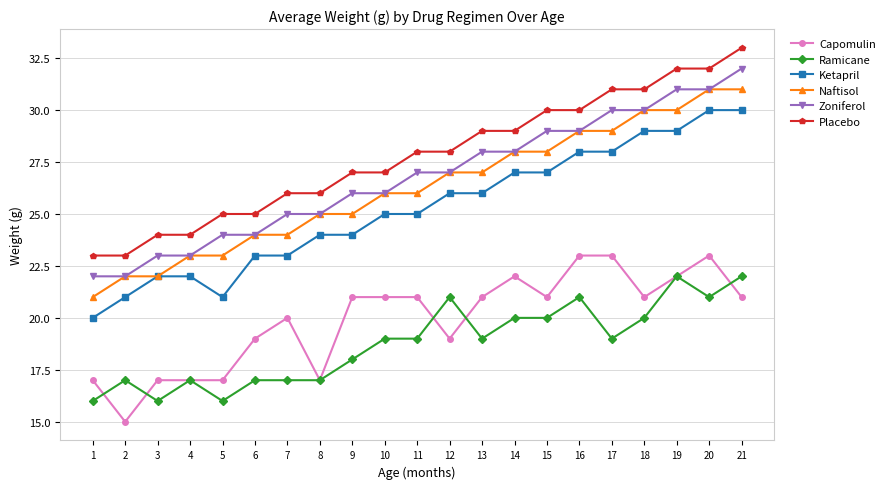

What is the sum of all Ramicane values?

394